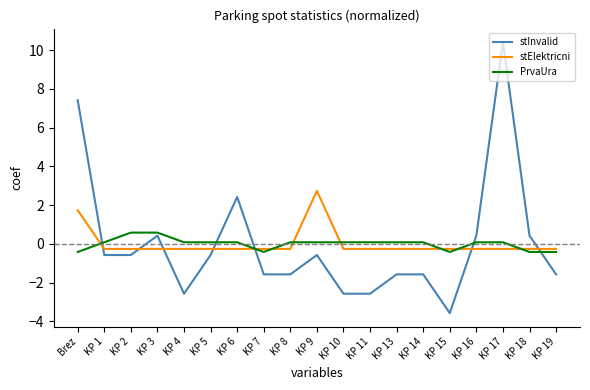

Where does the stInvalid series first go above 0?

Brez